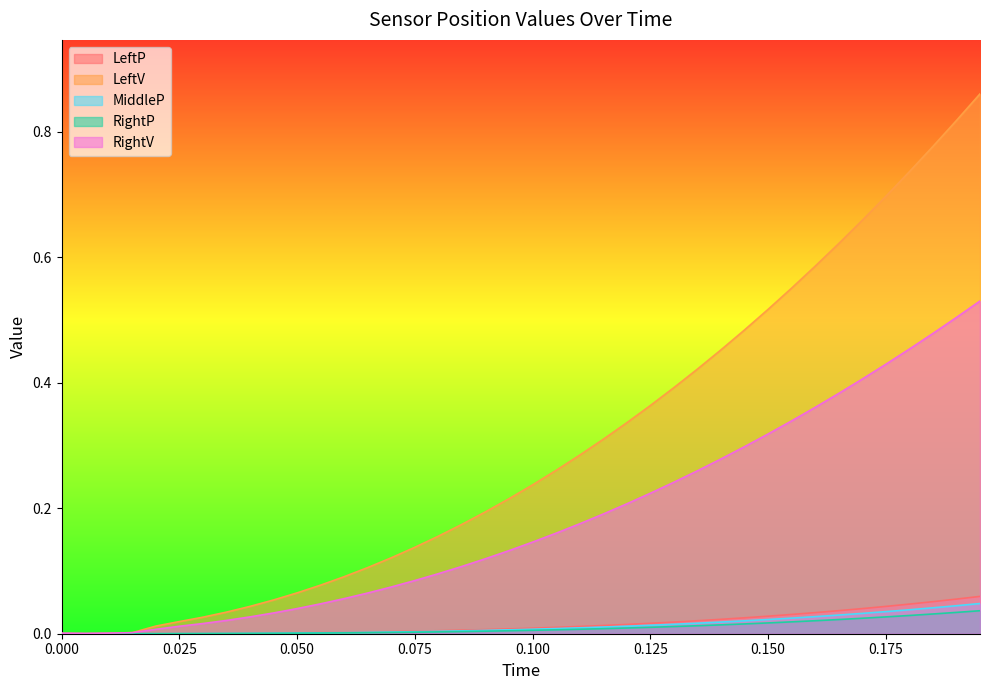

What are all the series names shown in the legend?

LeftP, LeftV, MiddleP, RightP, RightV